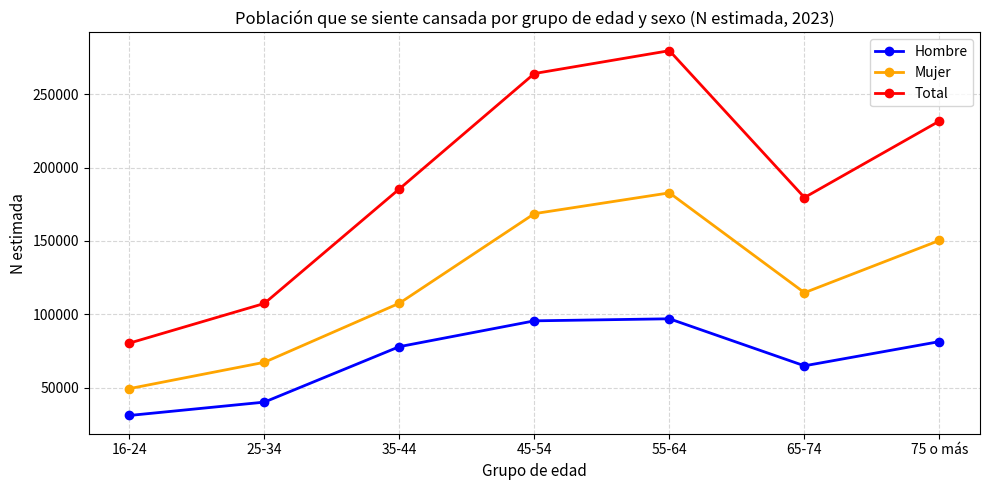

Reading left to right, extract all data points from this chart.

Hombre: 31015	40125	77942	95544	96945	64881	81398
Mujer: 49313	67267	107548	168626	182811	114732	150391
Total: 80328	107391	185490	264170	279755	179614	231789